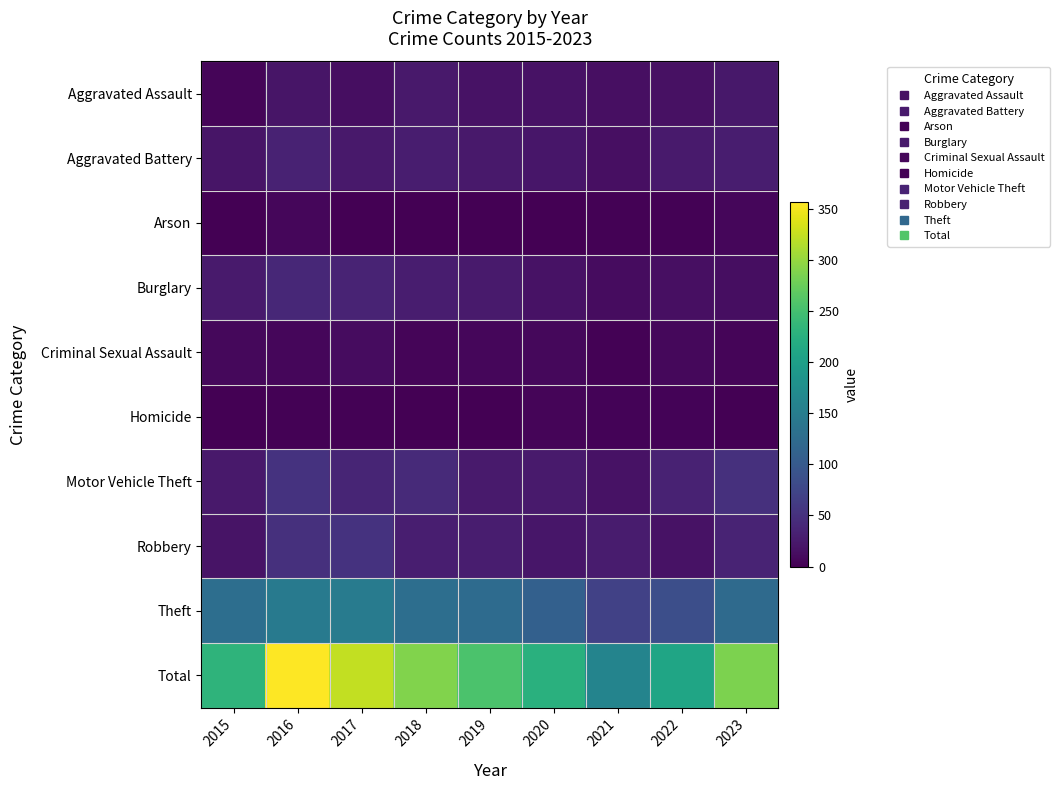

Which label corresponds to the largest value in the chart?

2016